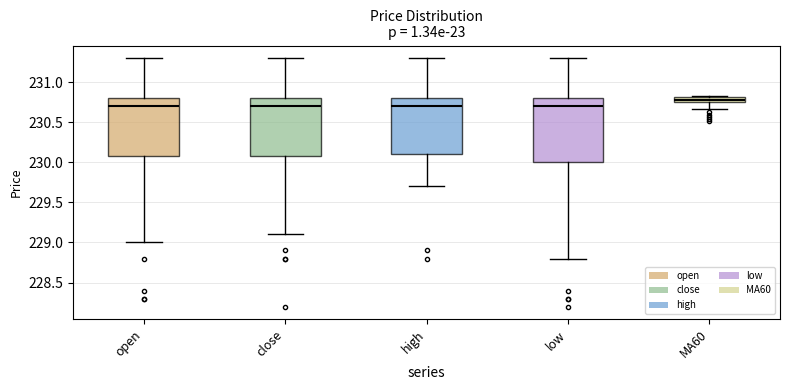

Where does the lower whisker of the box for MA60 end on the y-axis? The values are not printed on the chart, so give them approximately, as read against the axis.

230.65